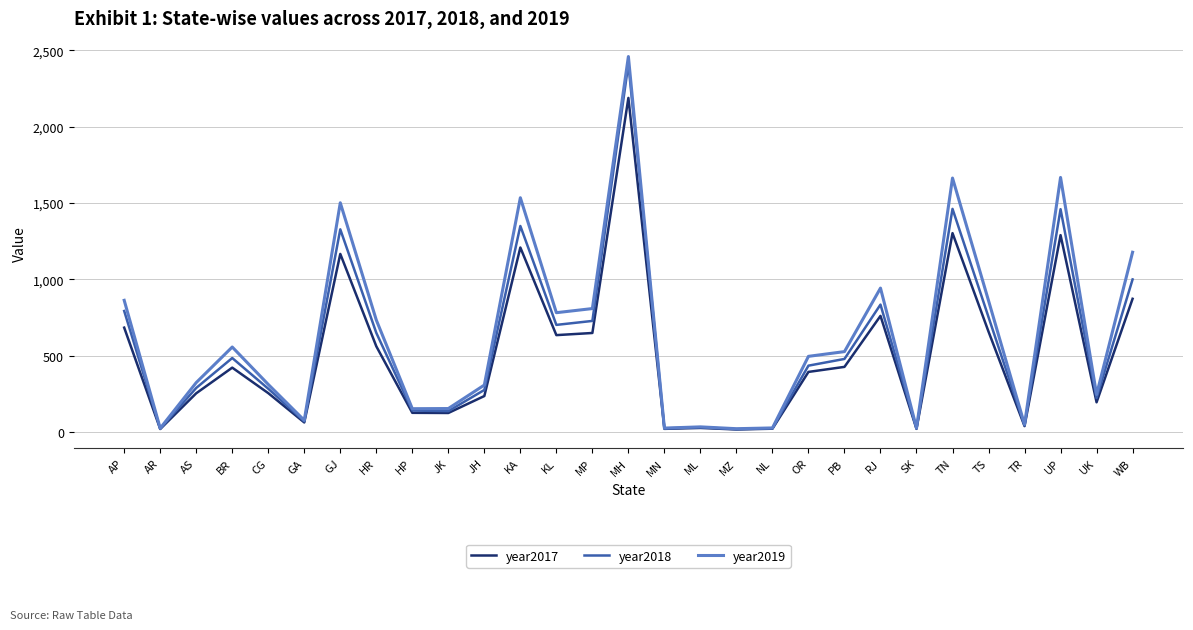

What is the difference between the second highest and second lowest values in the year2017 series?

1283